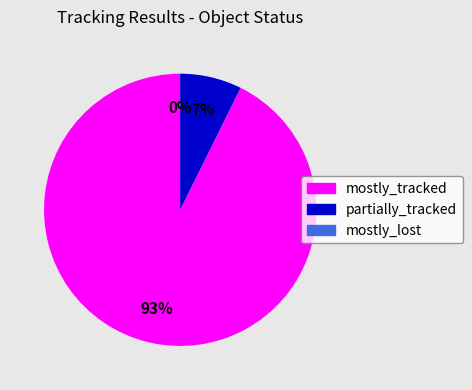

Is mostly_tracked the majority of the pie?

Yes